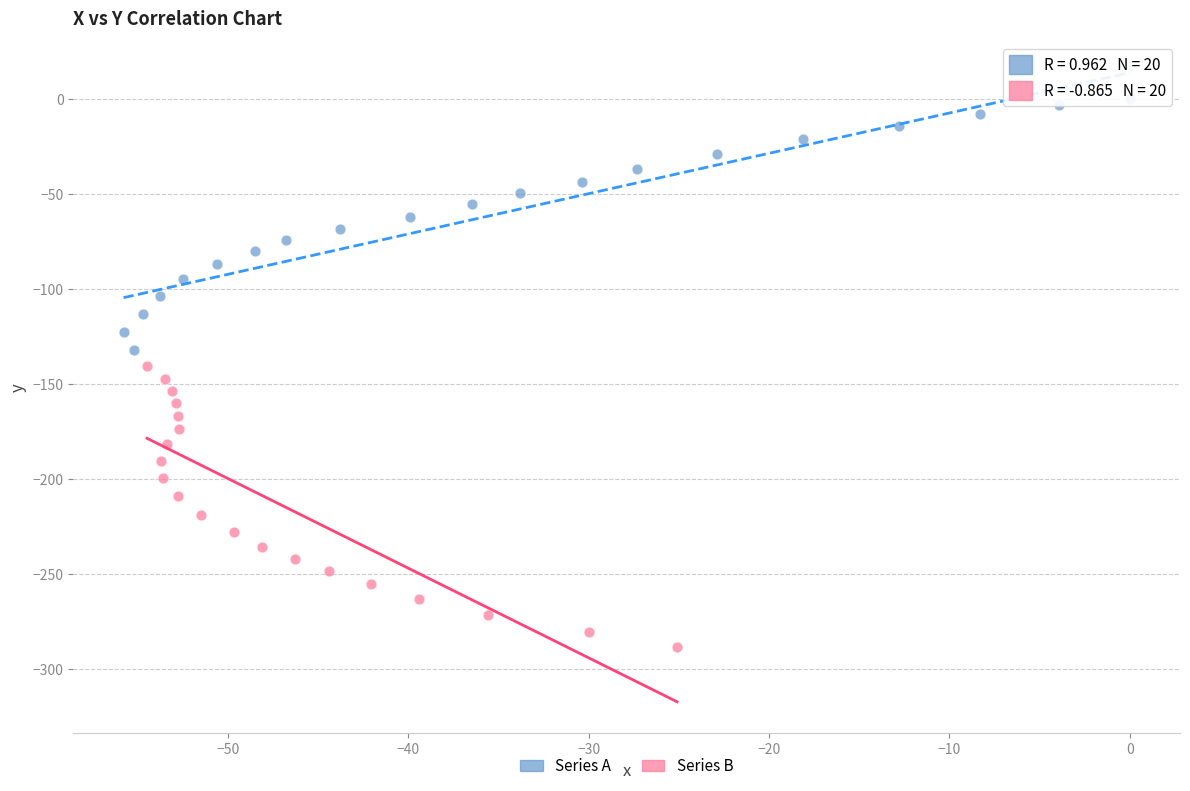

Which series reaches the minimum Y coordinate?

Series B